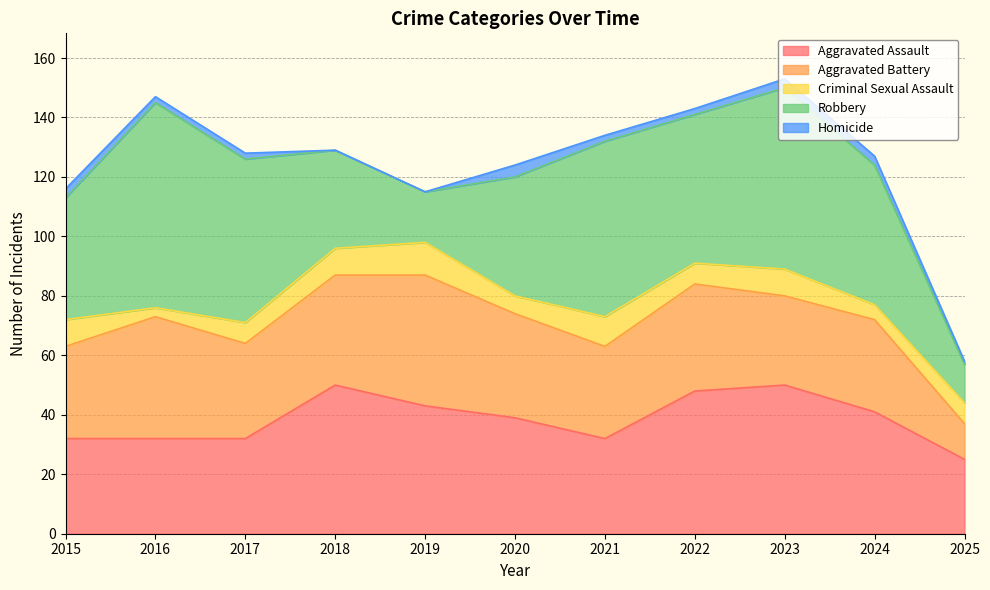

What is the sum of the Robbery values at 2020 and 2021?

99